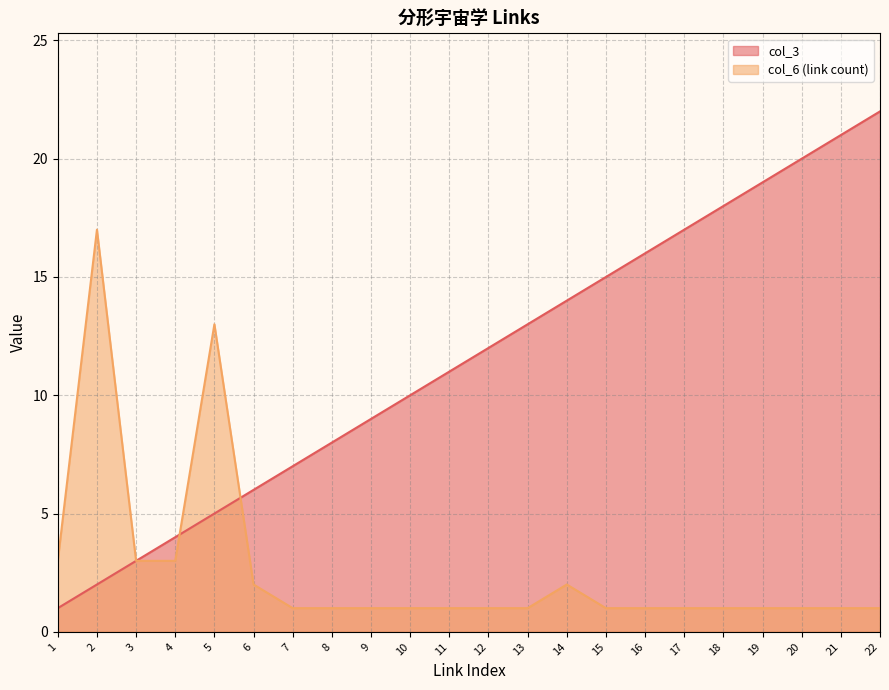

What is the value of the col_3 point at the 15th from the left?

15